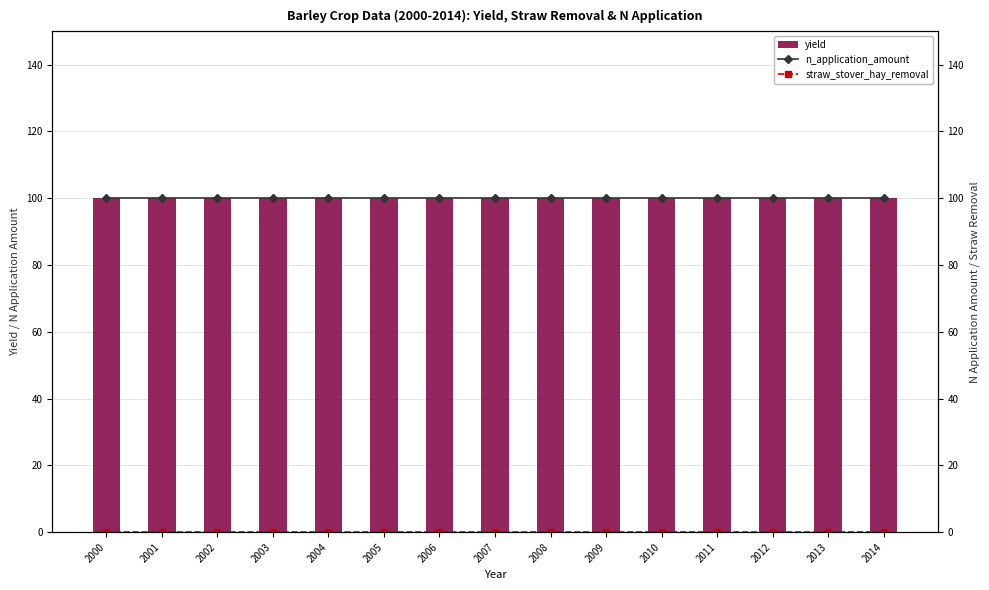

Reading left to right, list all the values displayed in this chart.

yield: 100	100	100	100	100	100	100	100	100	100	100	100	100	100	100
n_application_amount: 100	100	100	100	100	100	100	100	100	100	100	100	100	100	100
straw_stover_hay_removal: 0	0	0	0	0	0	0	0	0	0	0	0	0	0	0